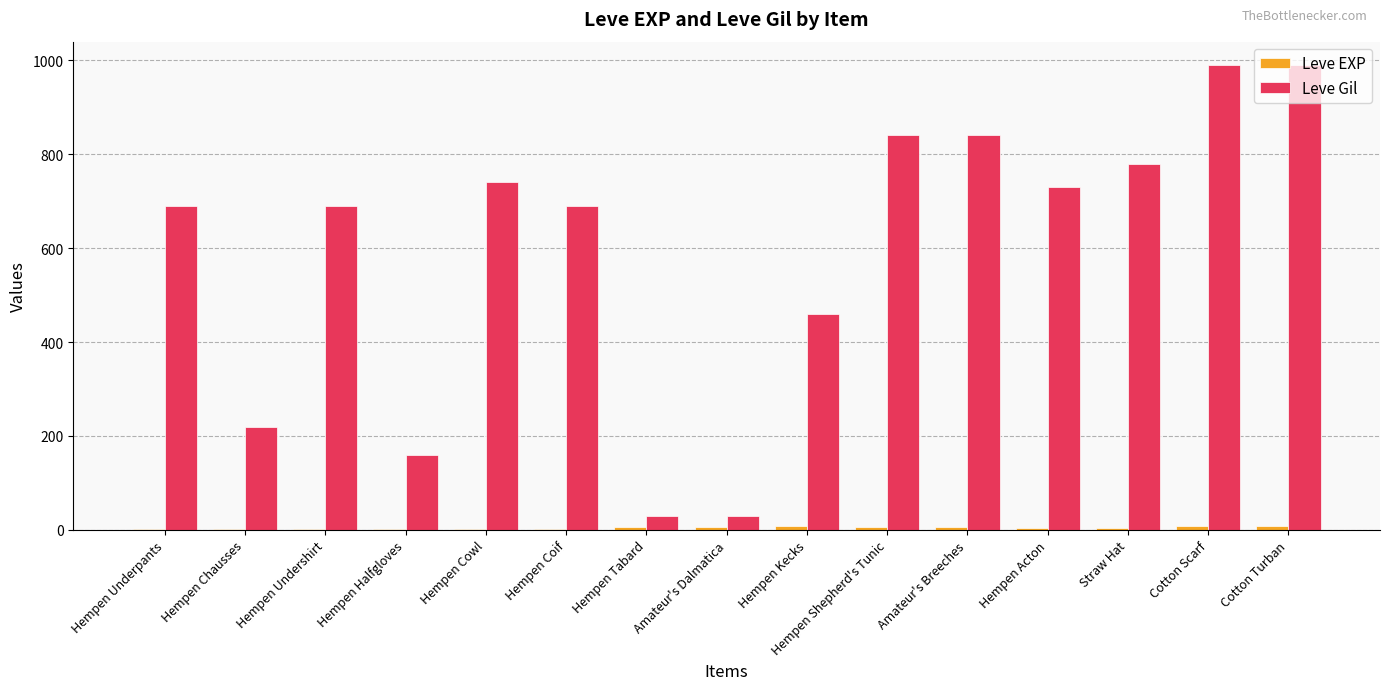

What is the maximum value for Leve Gil?

990